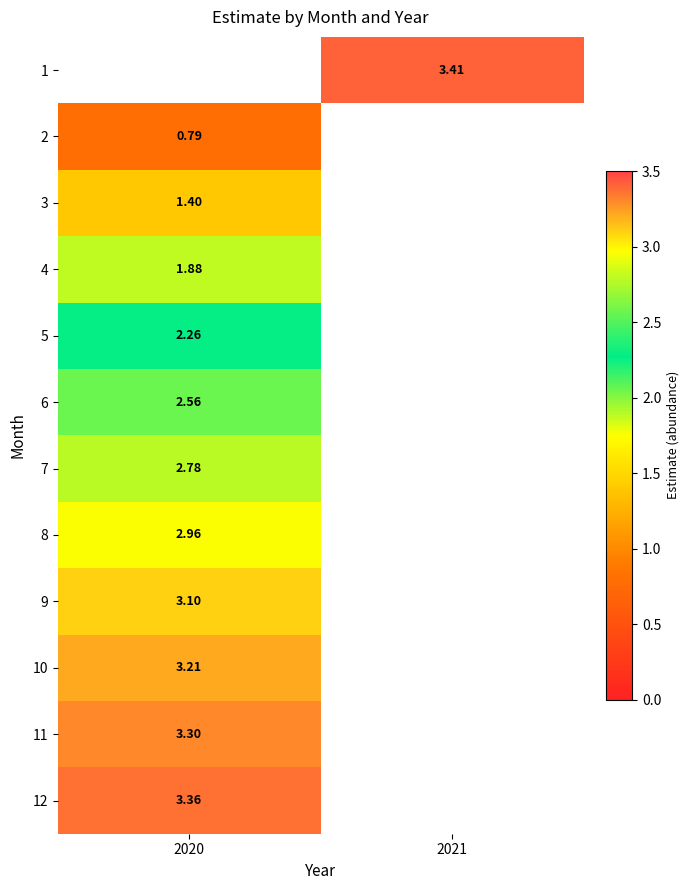

At which category does the chart reach its peak across all series?

2021